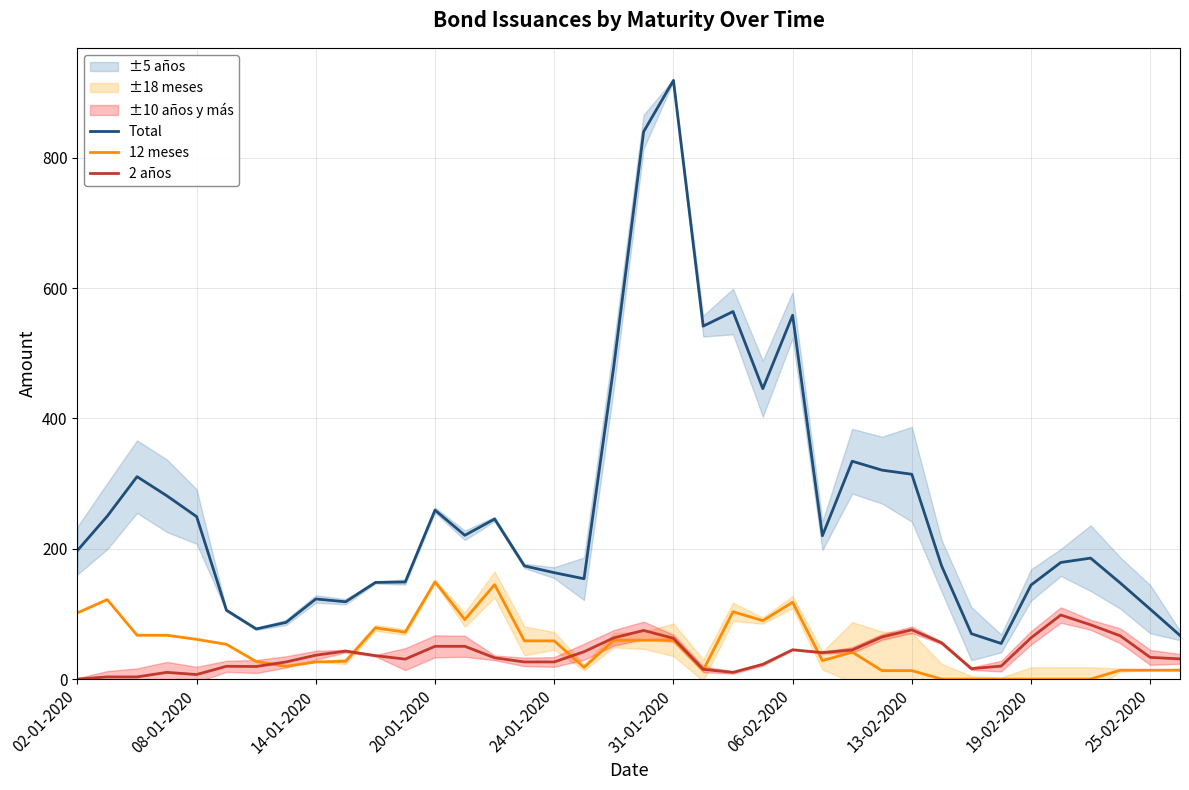

In 2 años, how many points are higher than both neighbors (excluding endpoints)?

7